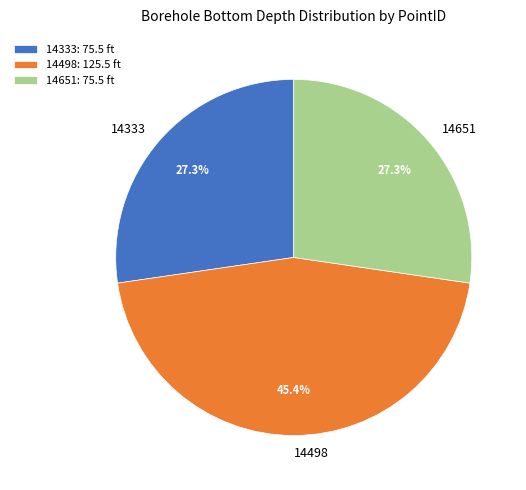

To the nearest percent, what is the combined percentage of 14333 and 14498?

73%